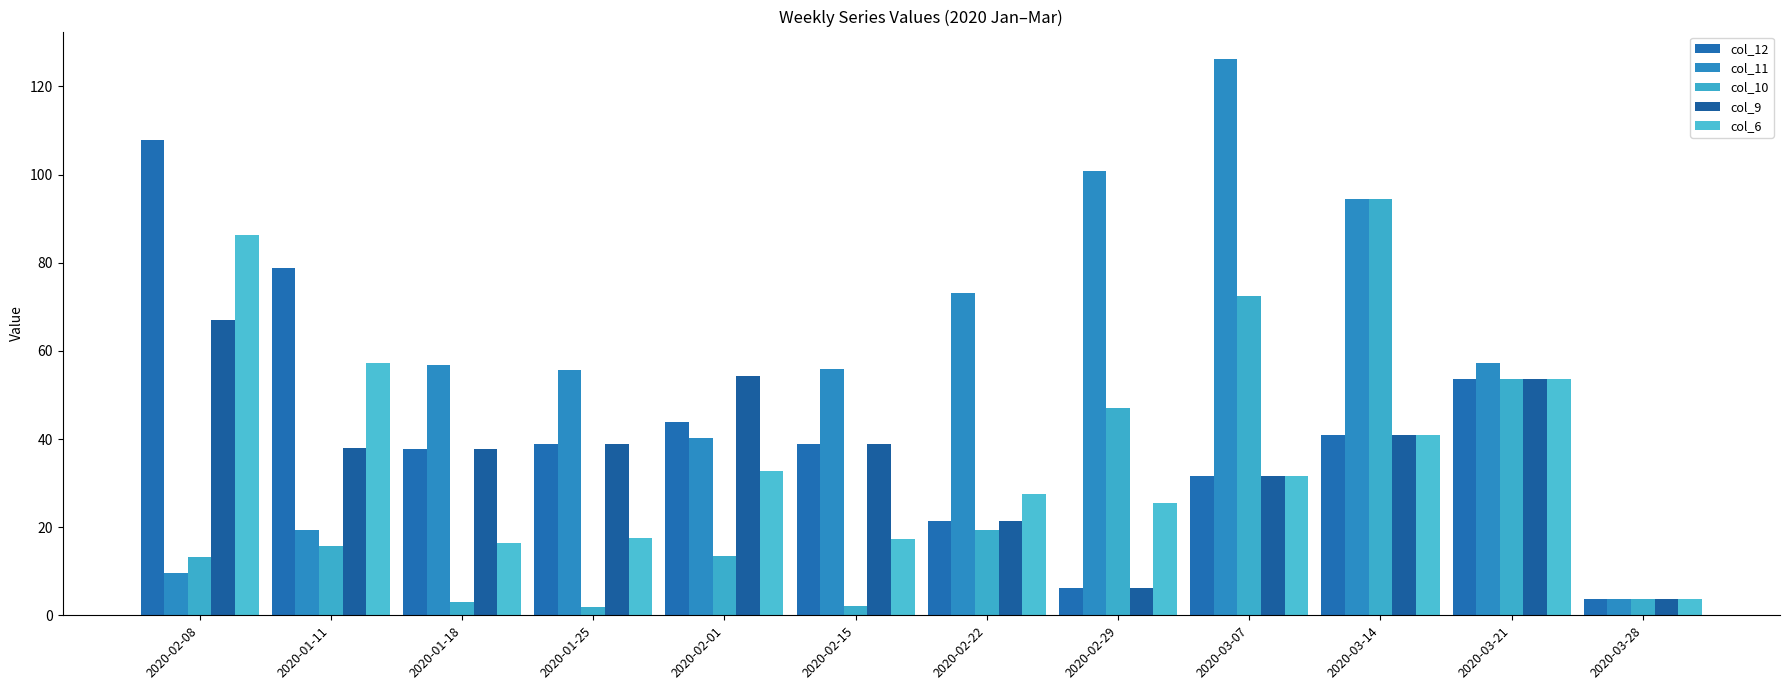

The col_9 series shows 3.6 at 2020-03-28. True or false?

True